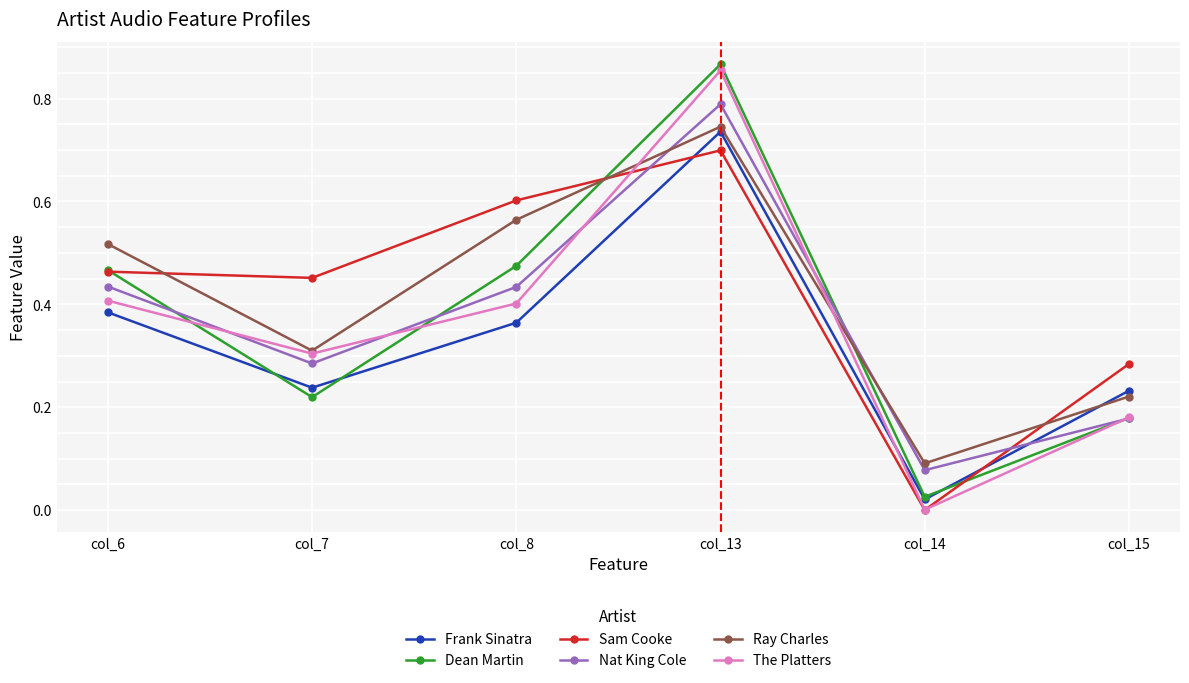

Which series has the largest total across all categories?

Sam Cooke